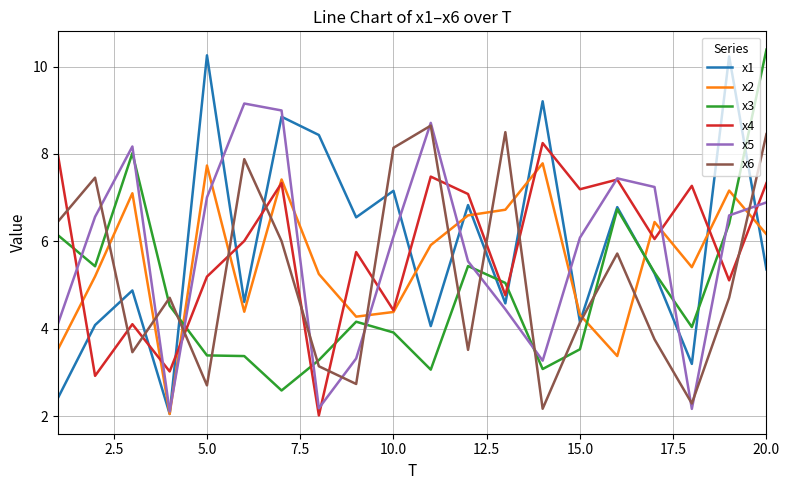

Which series has the largest range (max minus min)?

x1